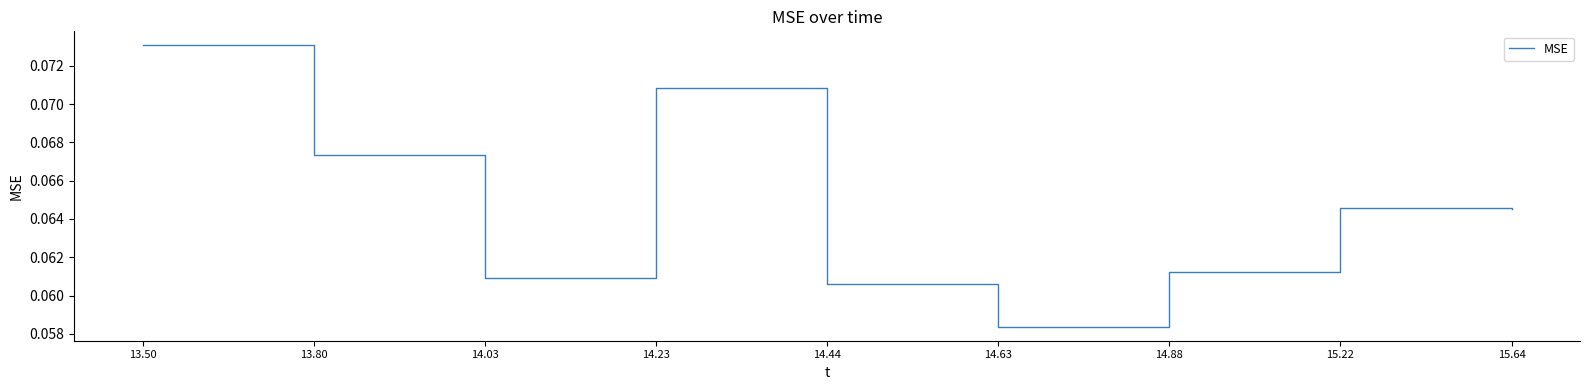

The value at 13.50 is 0.0. True or false?

False